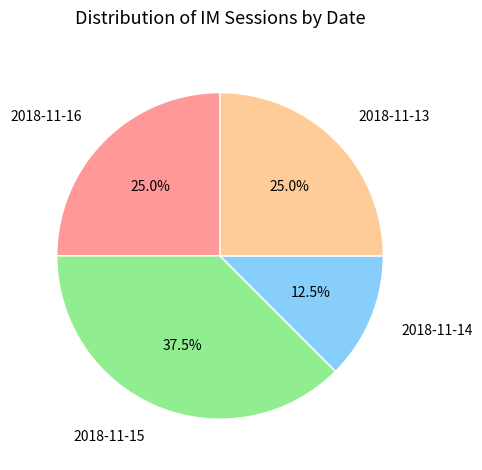

How many segments does this pie chart have?

4